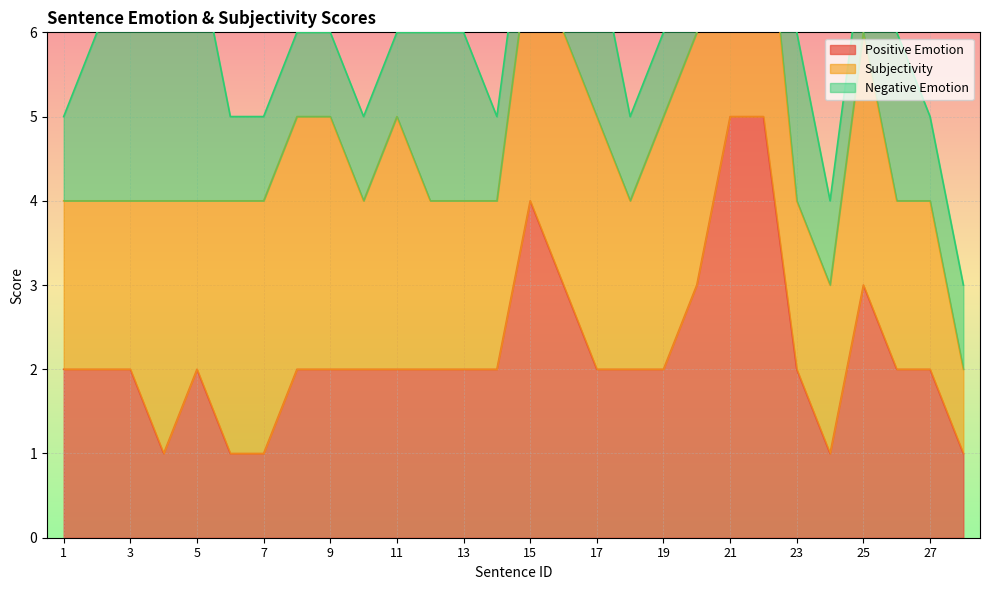

What is the sum of all Negative Emotion values?

40